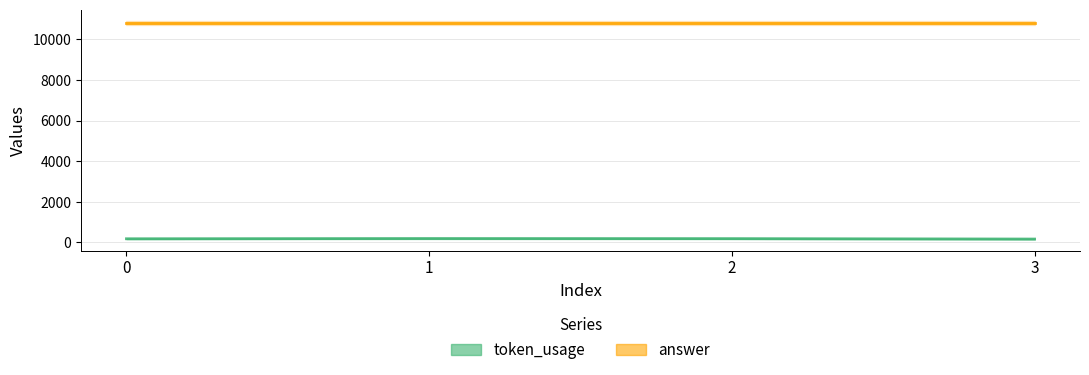

List the series in order of their peak value, lowest first.

token_usage, answer